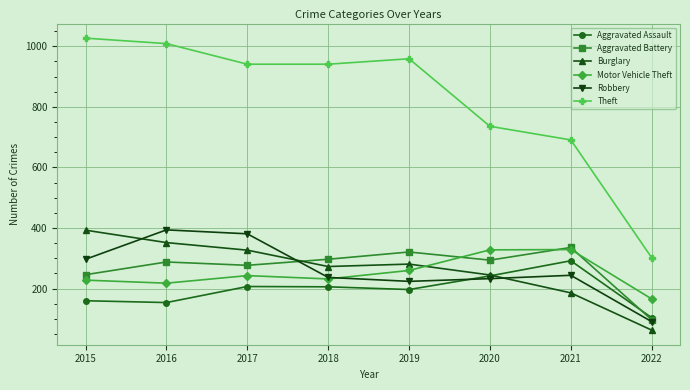

Which series changed the most between 2021 and 2022?

Theft